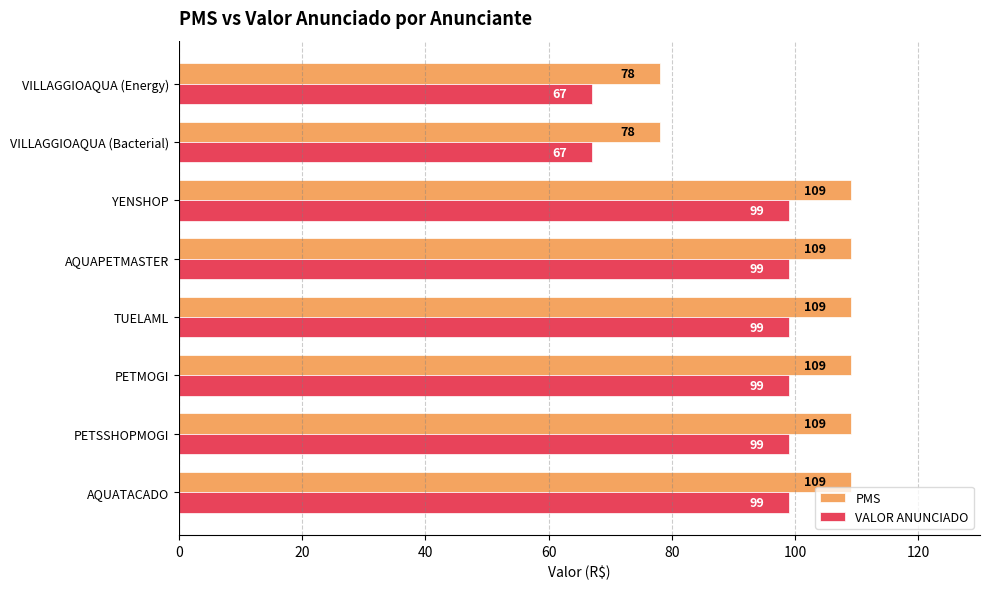

Count the number of categories in the chart.

8